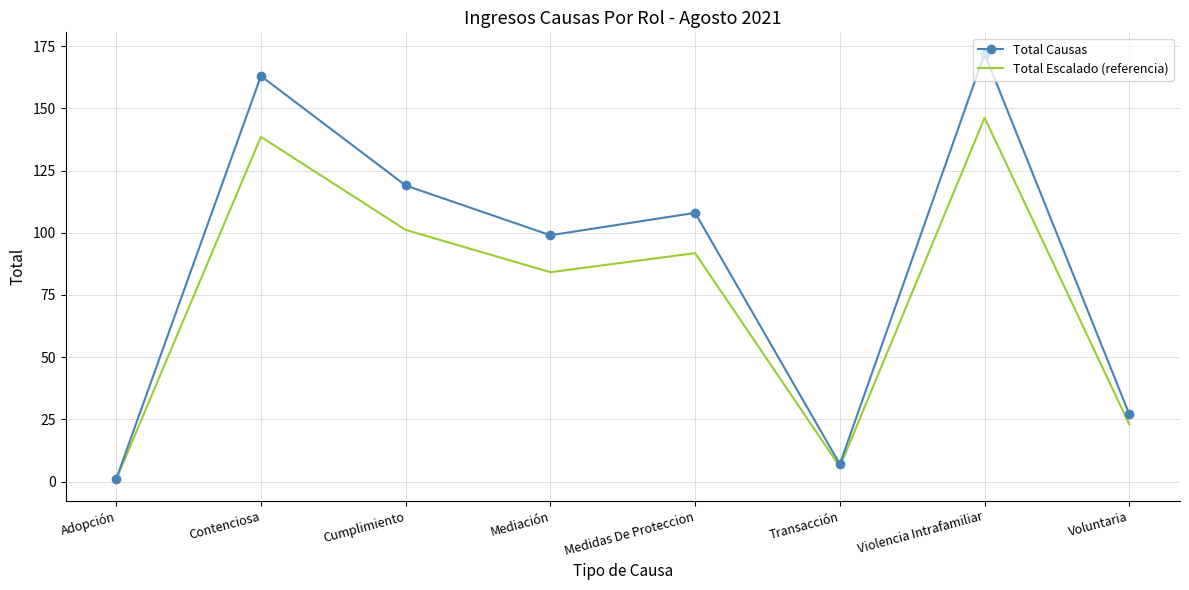

What is the sum of all Total Causas values?

696.0